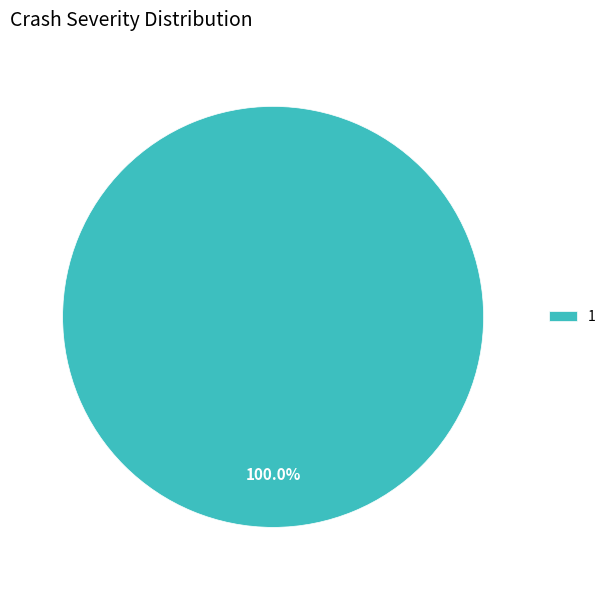

Rank the categories by value from lowest to highest.

1